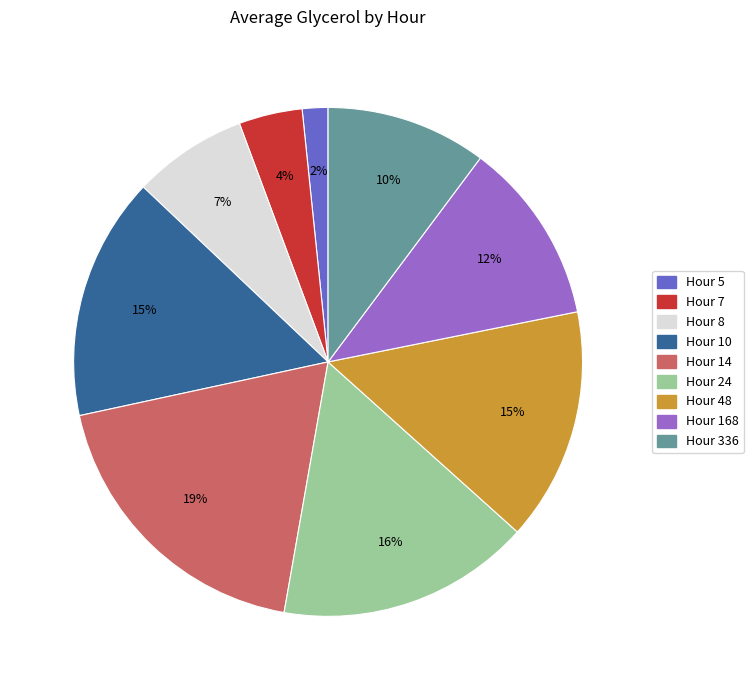

Combined, do Hour 5 and Hour 10 account for over 50%?

No